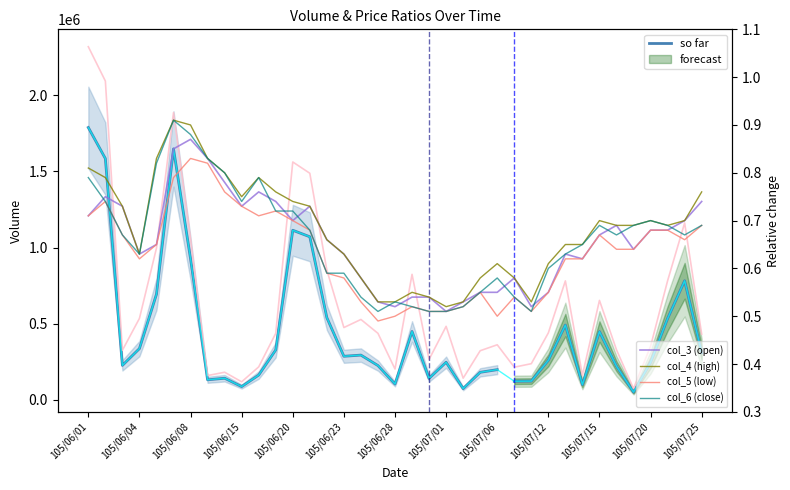

What is the maximum value for col_1?

2317000.0